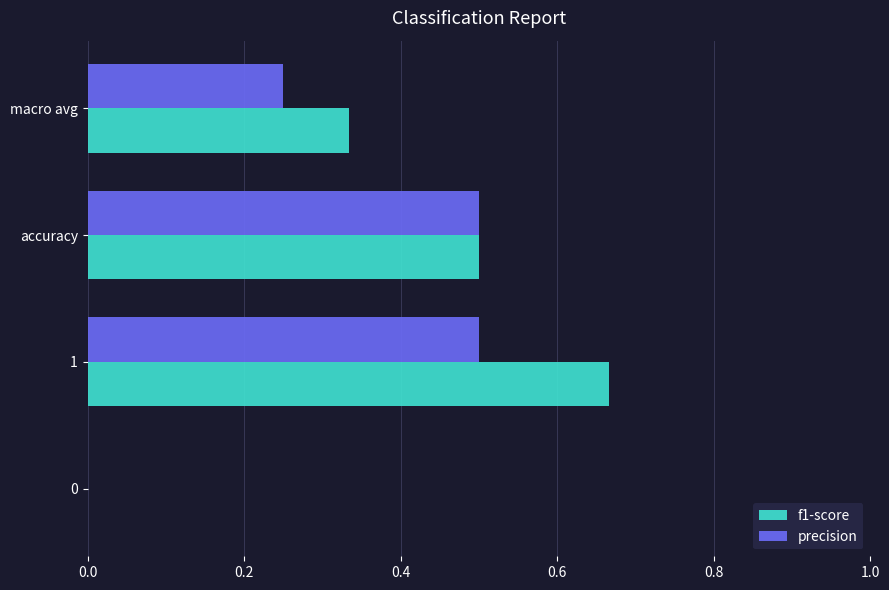

Is the value of precision at 1 greater than the value of f1-score at 0?

Yes